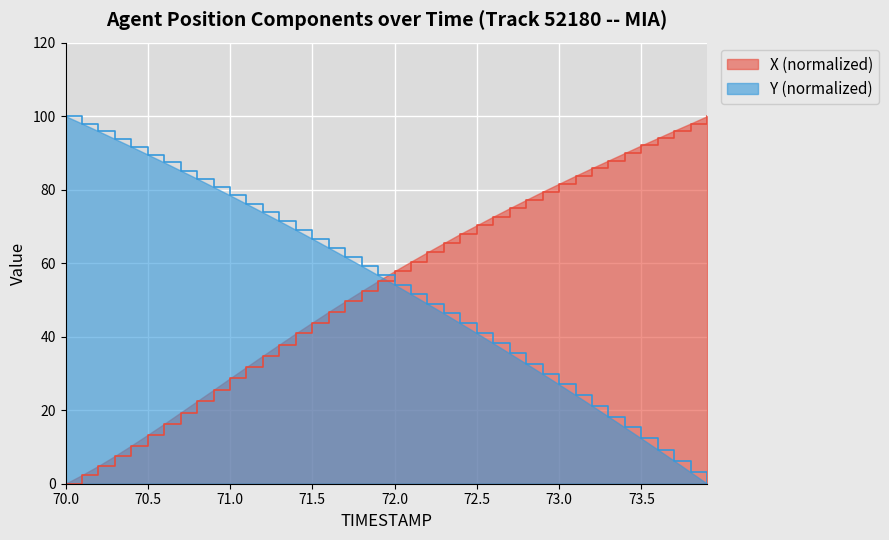

What is the label of the 5th point from the left?

70.4